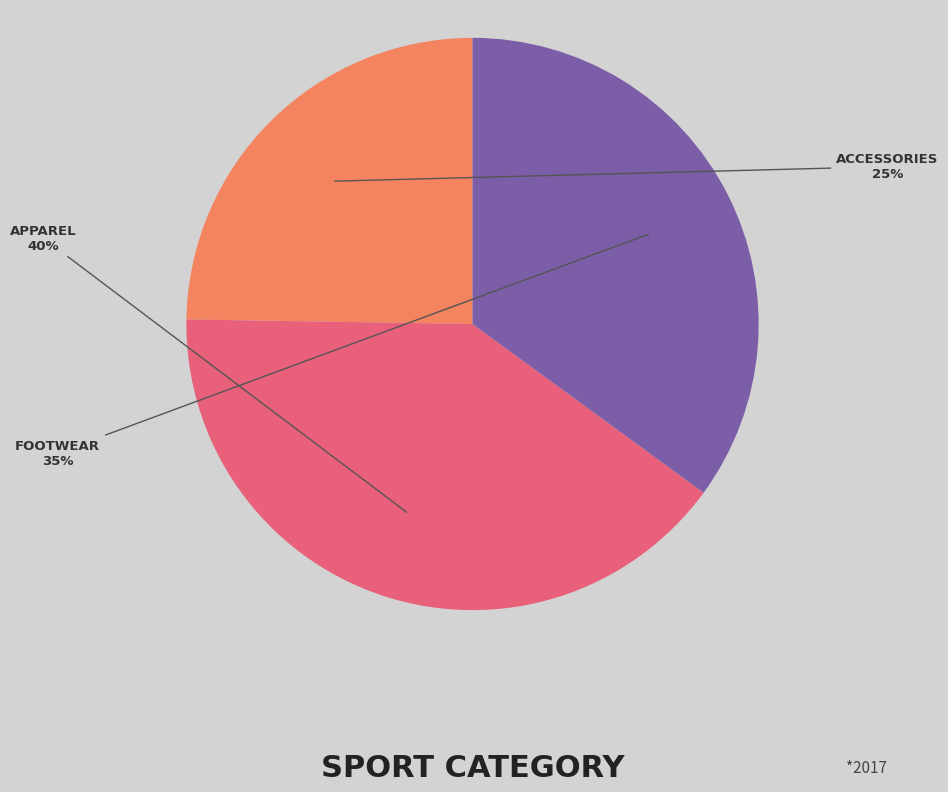

To the nearest percent, what is the difference between the largest and smallest slice percentages?

15%